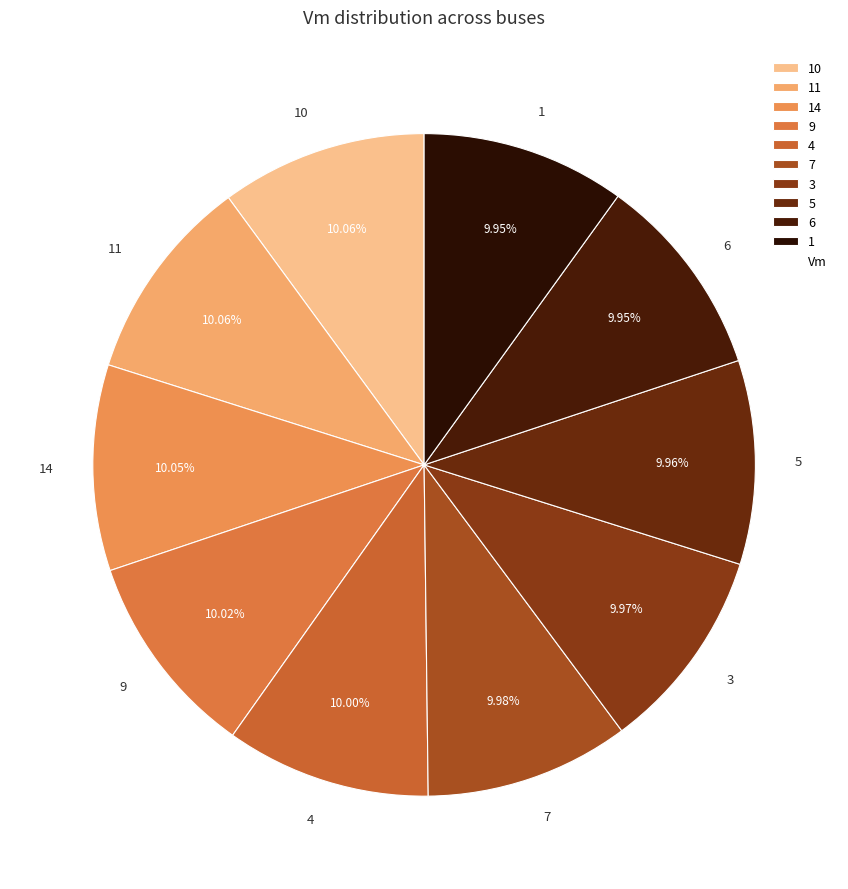

Do 7 and 10 together represent more than half of the pie?

No